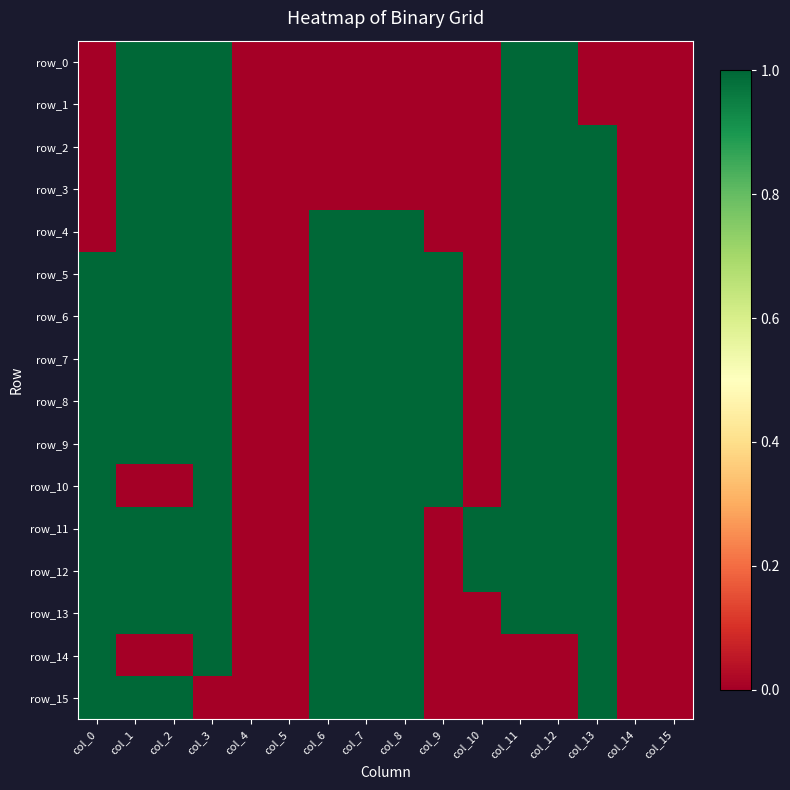

How many row_2 values are between 0 and 1?

16